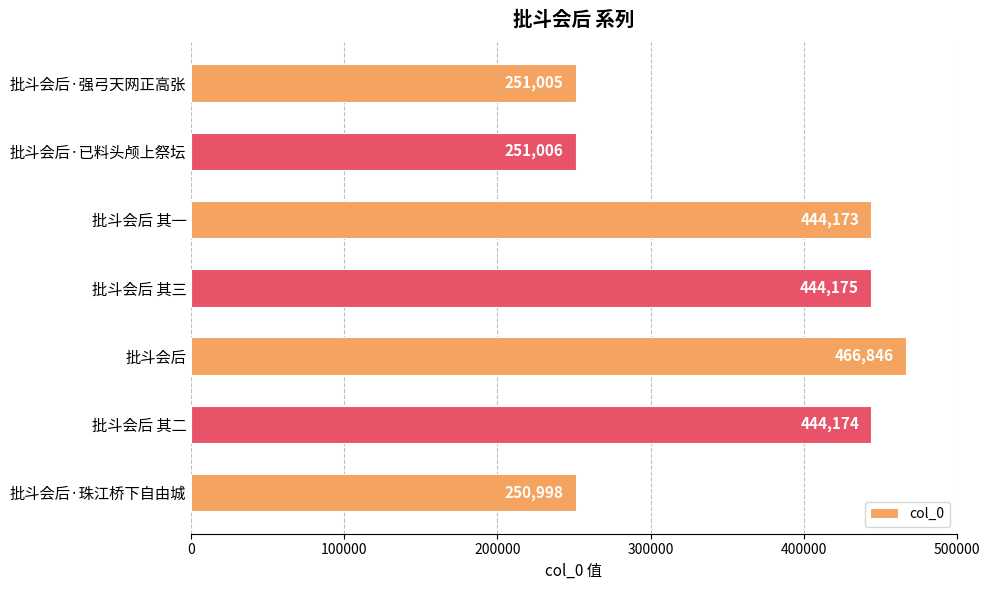

The chart shows a value of 444175 at 批斗会后 其三. True or false?

True